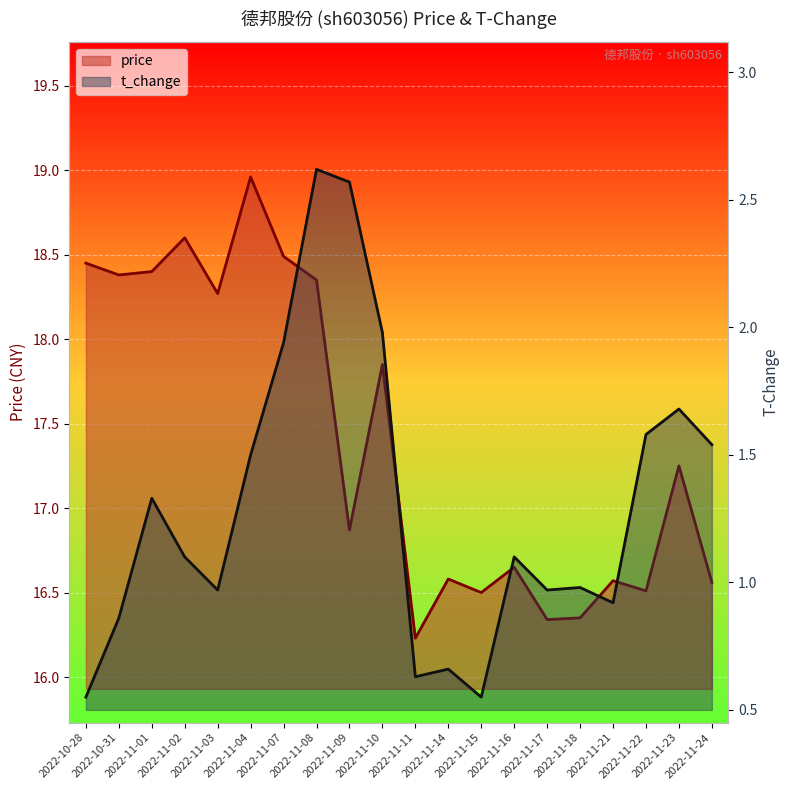

Reading left to right, transcribe all the data shown in this chart.

price: 2022-10-28=18.4	2022-10-31=18.4	2022-11-01=18.4	2022-11-02=18.6	2022-11-03=18.3	2022-11-04=19.0	2022-11-07=18.5	2022-11-08=18.4	2022-11-09=16.9	2022-11-10=17.9	2022-11-11=16.2	2022-11-14=16.6	2022-11-15=16.5	2022-11-16=16.6	2022-11-17=16.3	2022-11-18=16.4	2022-11-21=16.6	2022-11-22=16.5	2022-11-23=17.2	2022-11-24=16.6
t_change: 2022-10-28=0.6	2022-10-31=0.9	2022-11-01=1.3	2022-11-02=1.1	2022-11-03=1.0	2022-11-04=1.5	2022-11-07=1.9	2022-11-08=2.6	2022-11-09=2.6	2022-11-10=2.0	2022-11-11=0.6	2022-11-14=0.7	2022-11-15=0.6	2022-11-16=1.1	2022-11-17=1.0	2022-11-18=1.0	2022-11-21=0.9	2022-11-22=1.6	2022-11-23=1.7	2022-11-24=1.5